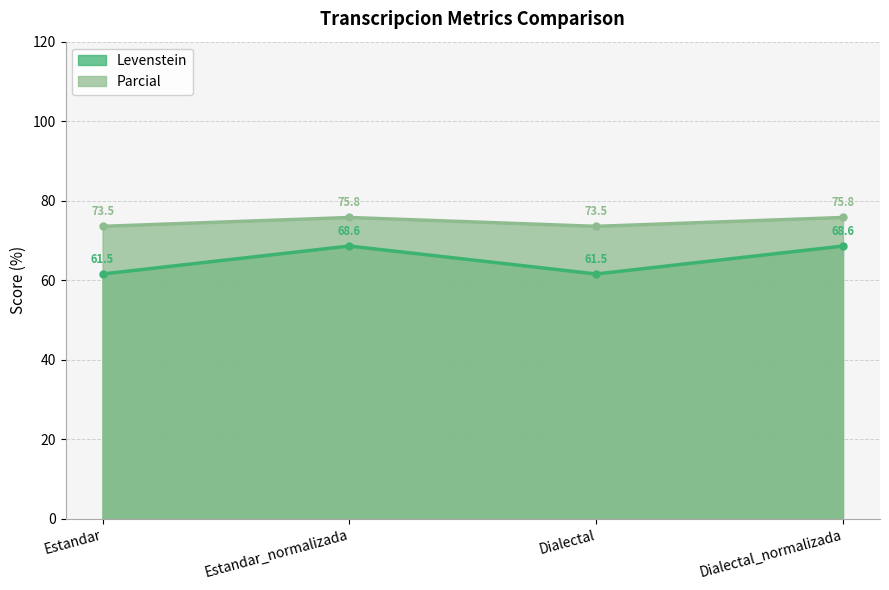

Count the number of data series in this chart.

2